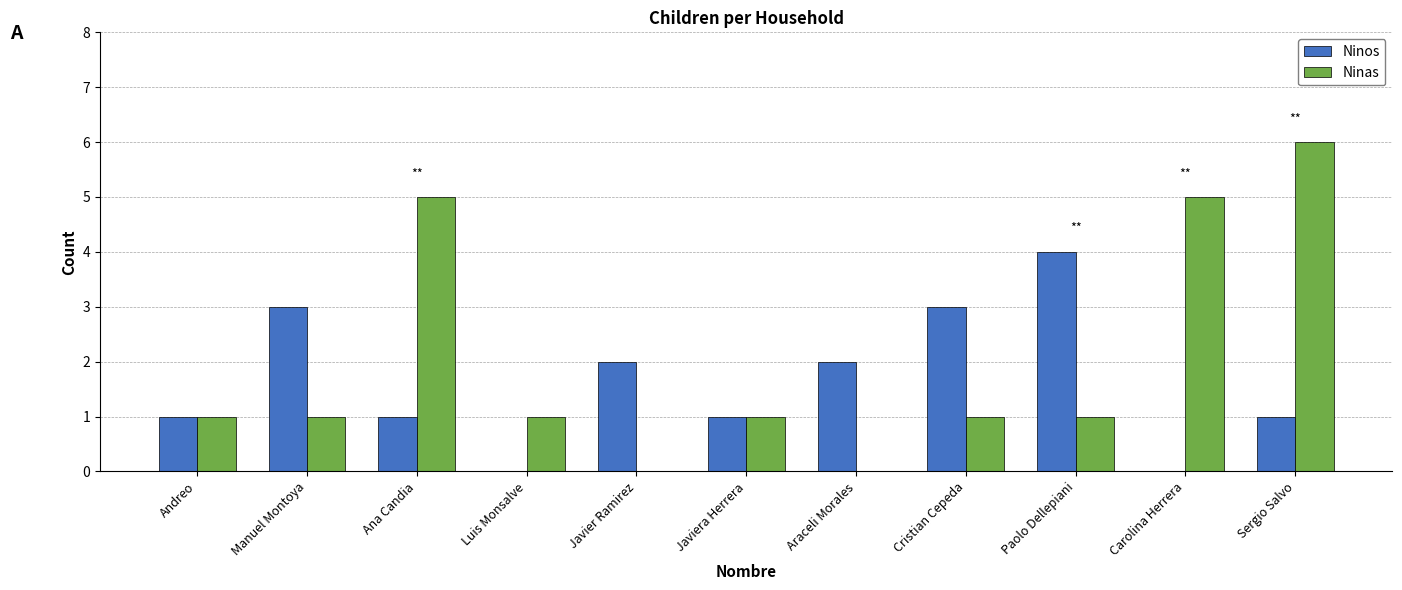

Which series has the widest spread of values?

Ninas